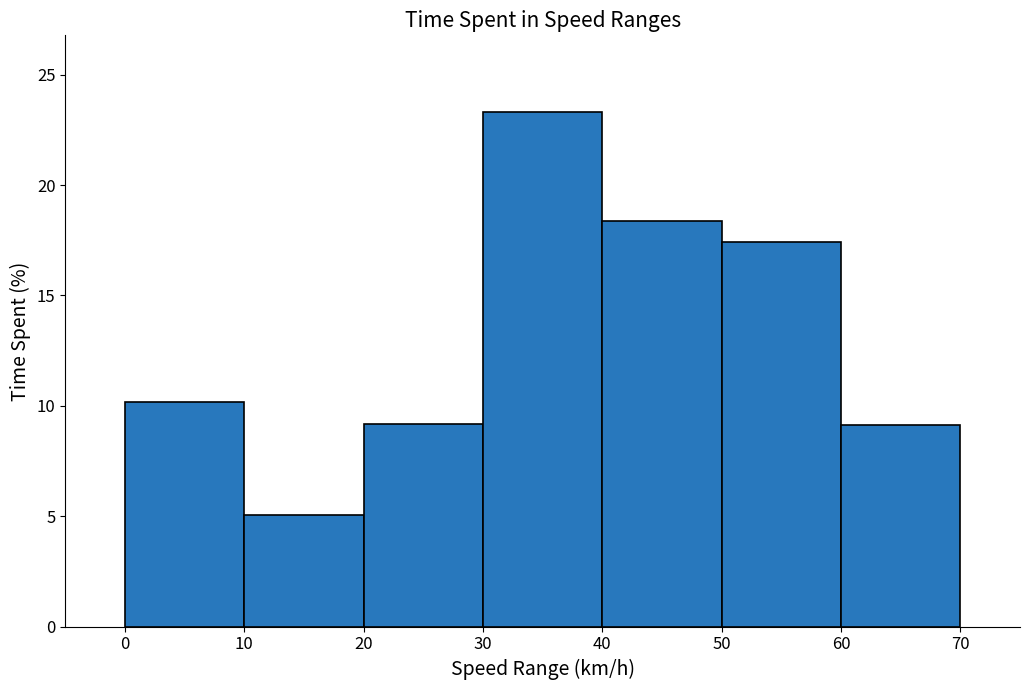

Reading left to right, list every bar in this chart as the range it spans on the x-axis followed by its height. The values are not printed on the chart, so give them approximately, as read against the axis.

0 to 10: 10.0
10 to 20: 5.0
20 to 30: 9.0
30 to 40: 23.5
40 to 50: 18.5
50 to 60: 17.5
60 to 70: 9.0